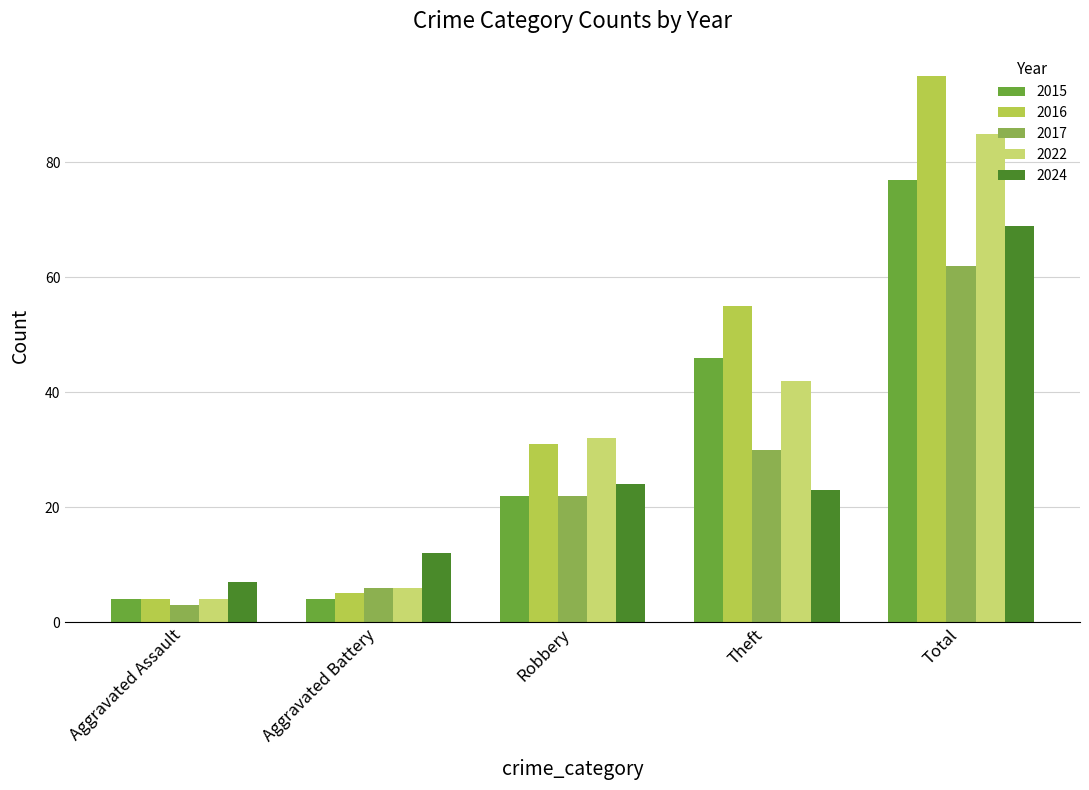

Rank the categories by 2016 value from lowest to highest.

Aggravated Assault, Aggravated Battery, Robbery, Theft, Total